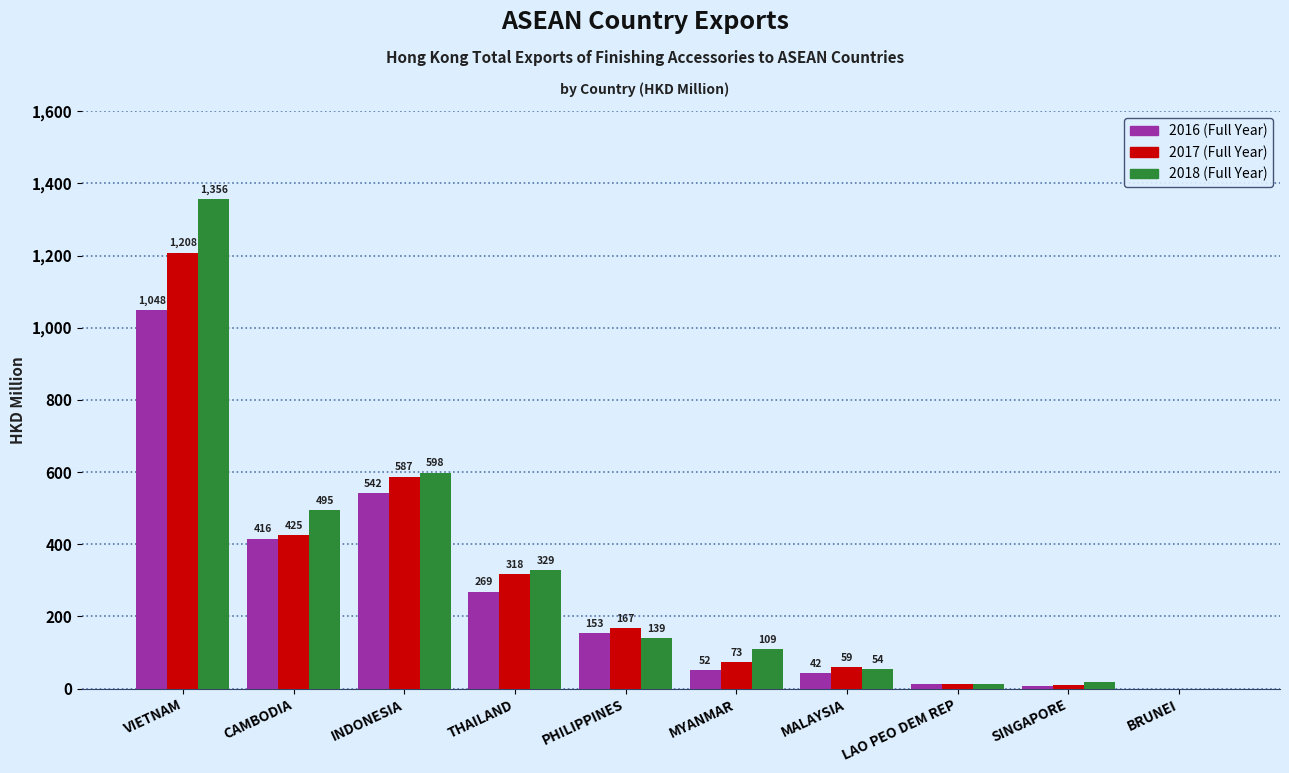

At which category is the sum across all series the highest?

VIETNAM